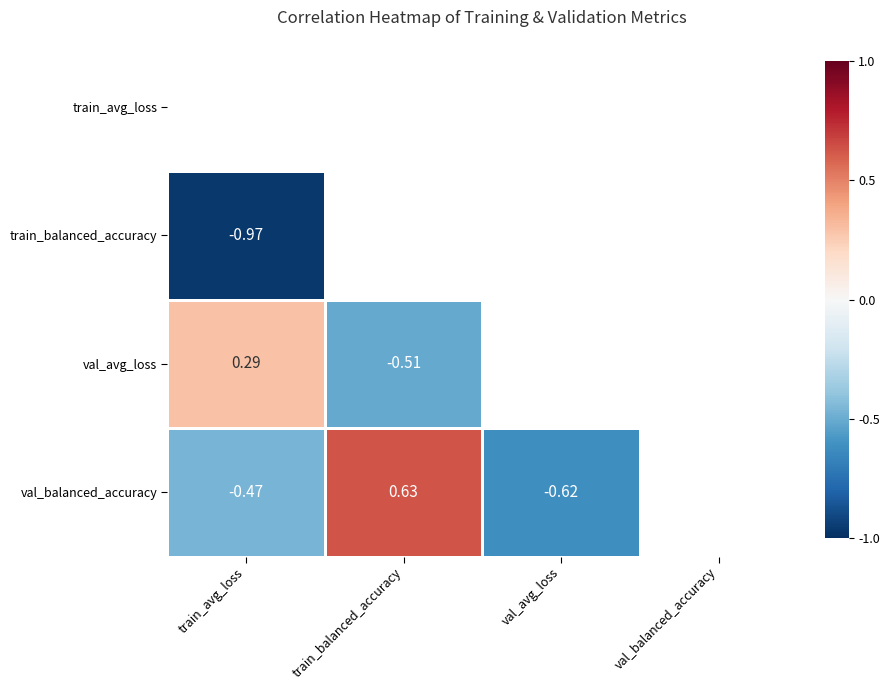

How many values in val_avg_loss are below zero?

1